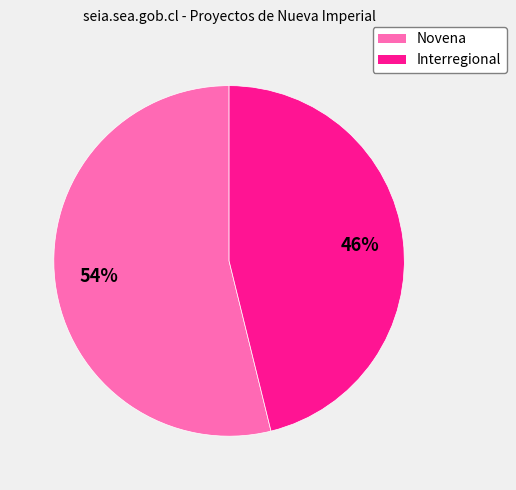

Do Interregional and Novena together represent more than half of the pie?

Yes